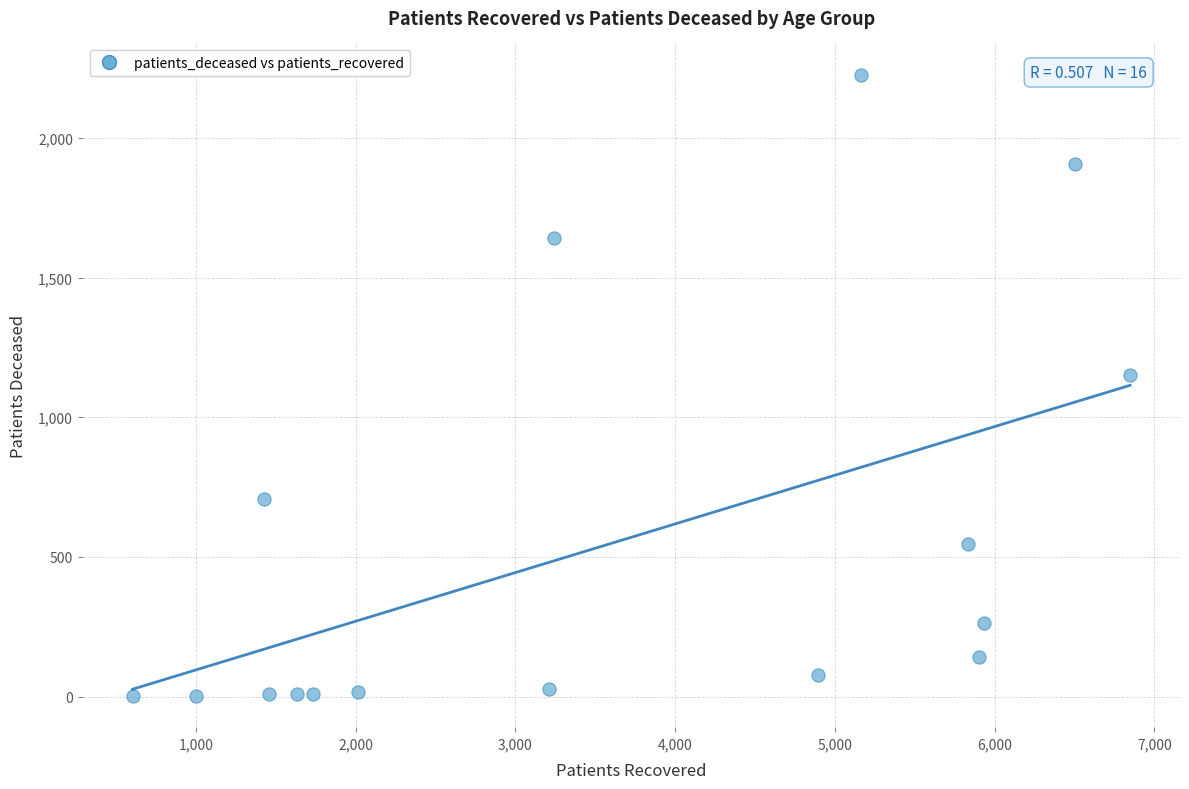

What is the range of X values (max minus min)?

6244